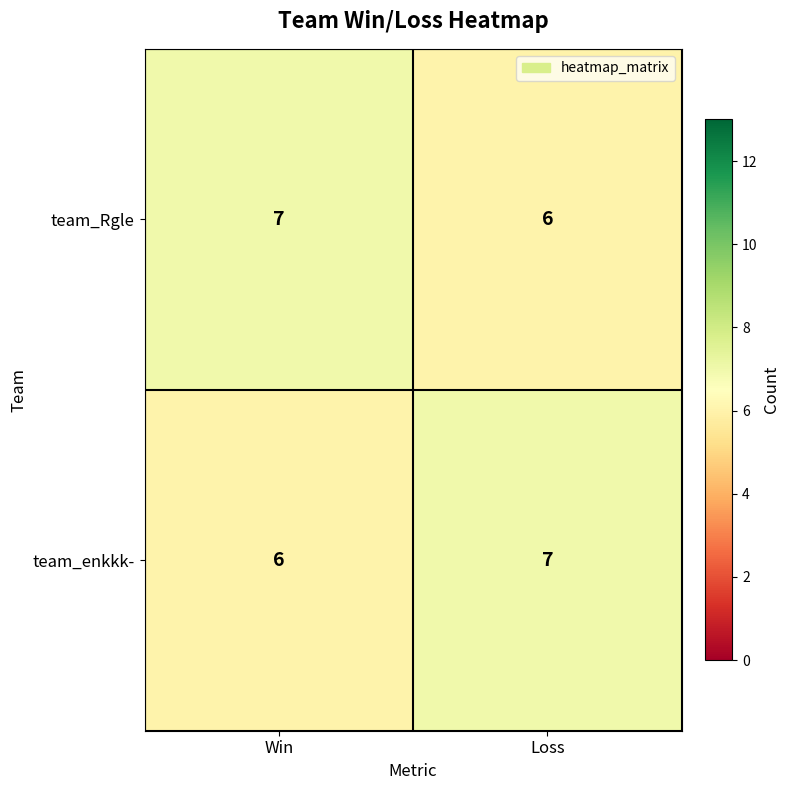

What is the approximate value of team_enkkk- at Loss?

7